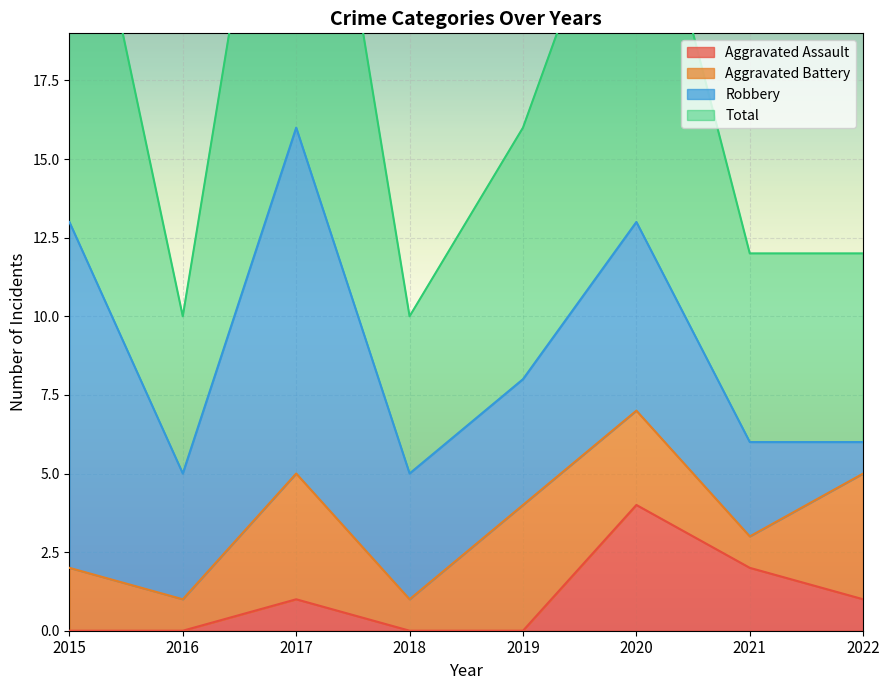

How many values in the Total series exceed 16?

3